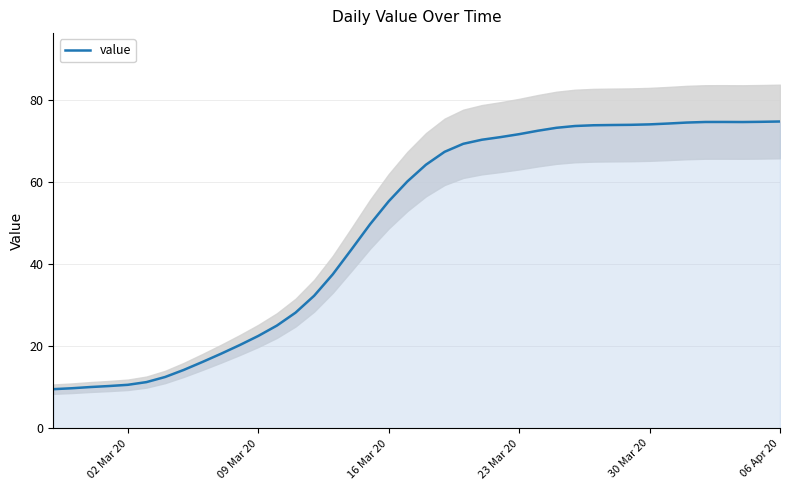

Reading left to right, list all the values displayed in this chart.

9.6	9.8	10.1	10.3	10.6	11.3	12.5	14.3	16.2	18.2	20.3	22.5	25.1	28.2	32.4	37.6	43.6	49.8	55.4	60.2	64.3	67.5	69.4	70.4	71.0	71.8	72.6	73.3	73.8	73.9	74.0	74.0	74.2	74.4	74.6	74.7	74.7	74.7	74.8	74.9